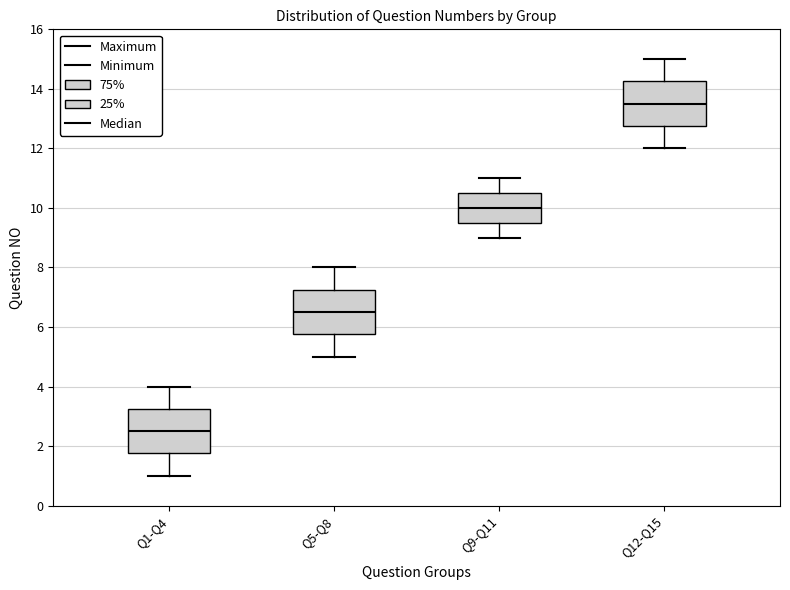

Reading left to right, transcribe this box plot: for each box, give where its median line is, the range the box spans, and where its two whiskers end, as read against the y-axis. The values are not printed on the chart, so give them approximately, as read against the axis.

Q1-Q4: median 2.6, box 1.8 to 3.2, whiskers 1.0 to 4.0
Q5-Q8: median 6.6, box 5.8 to 7.2, whiskers 5.0 to 8.0
Q9-Q11: median 10.0, box 9.6 to 10.6, whiskers 9.0 to 11.0
Q12-Q15: median 13.6, box 12.8 to 14.2, whiskers 12.0 to 15.0